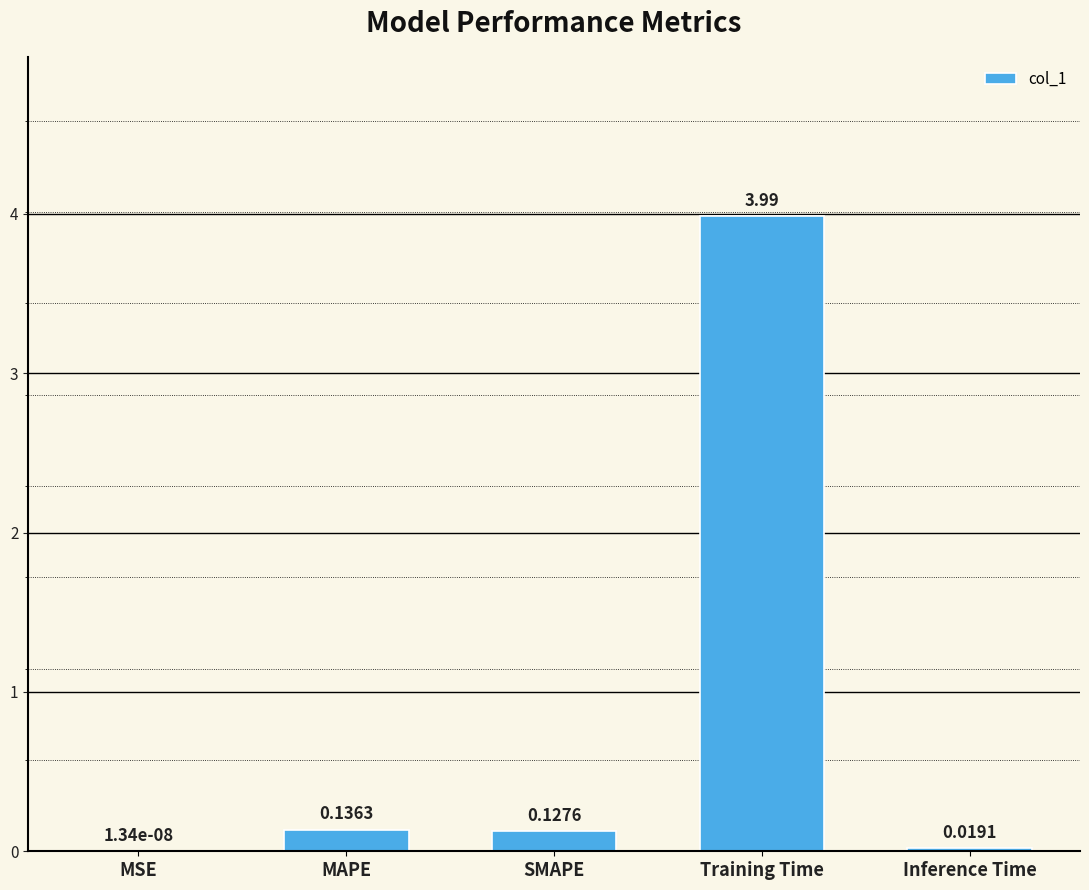

Where is the data nearest to the value 1?

MAPE